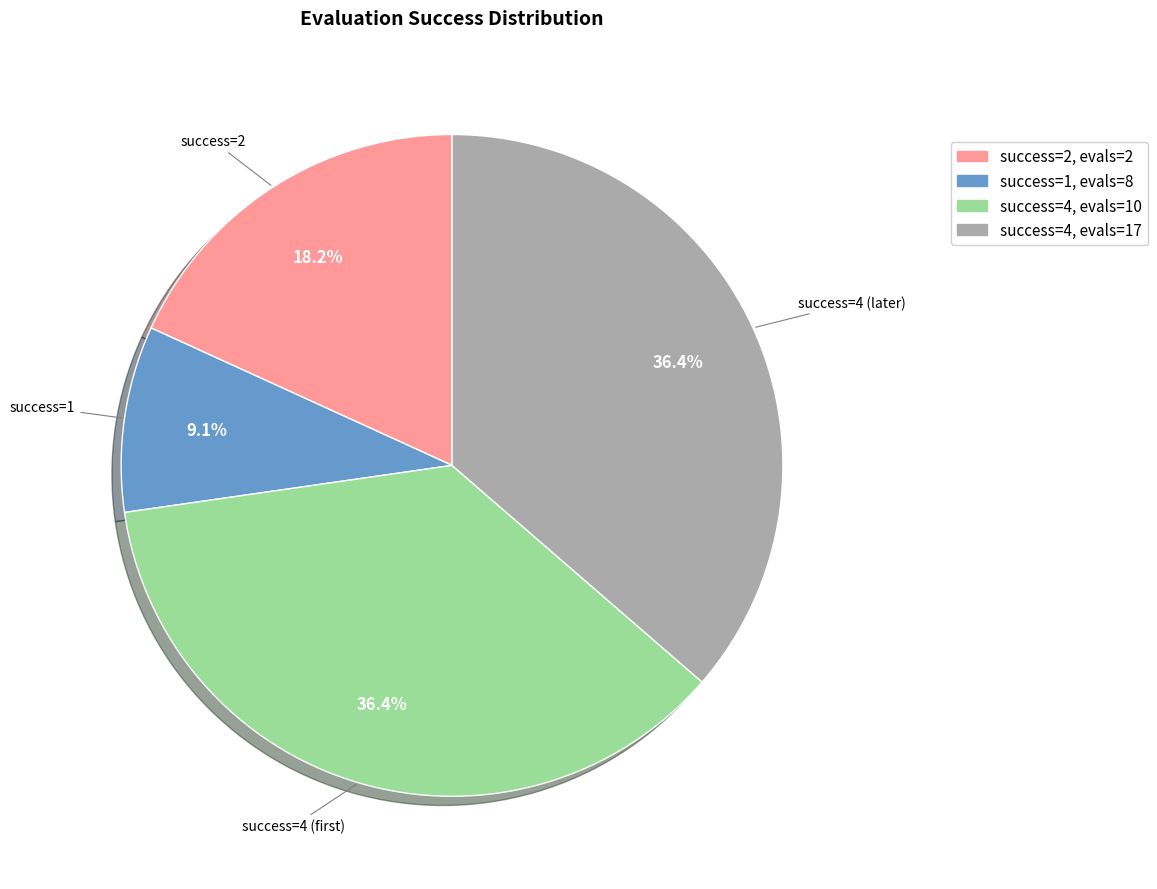

Is there any slice that represents more than half of the pie?

No